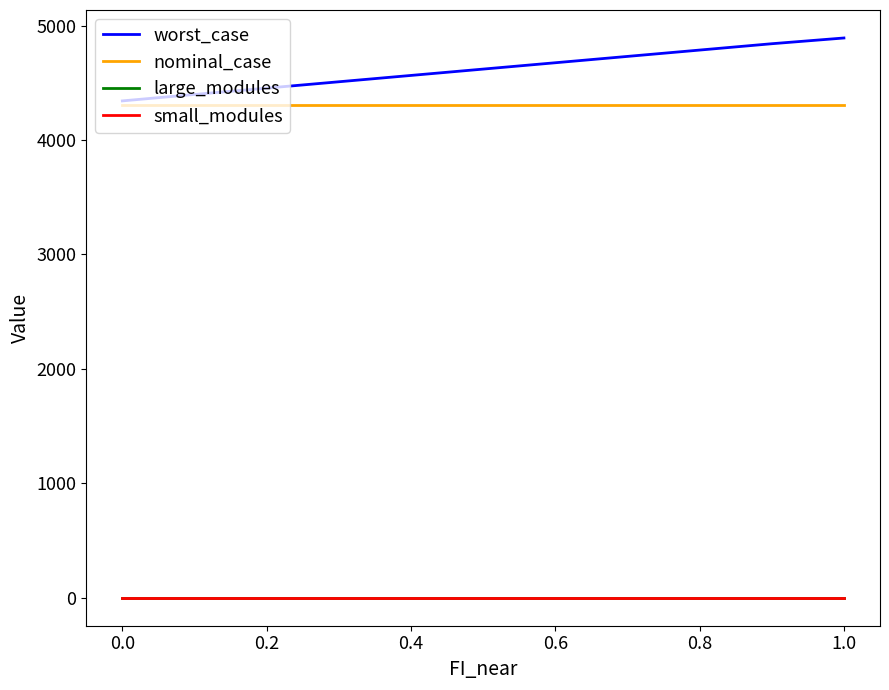

Which series has the largest range (max minus min)?

worst_case